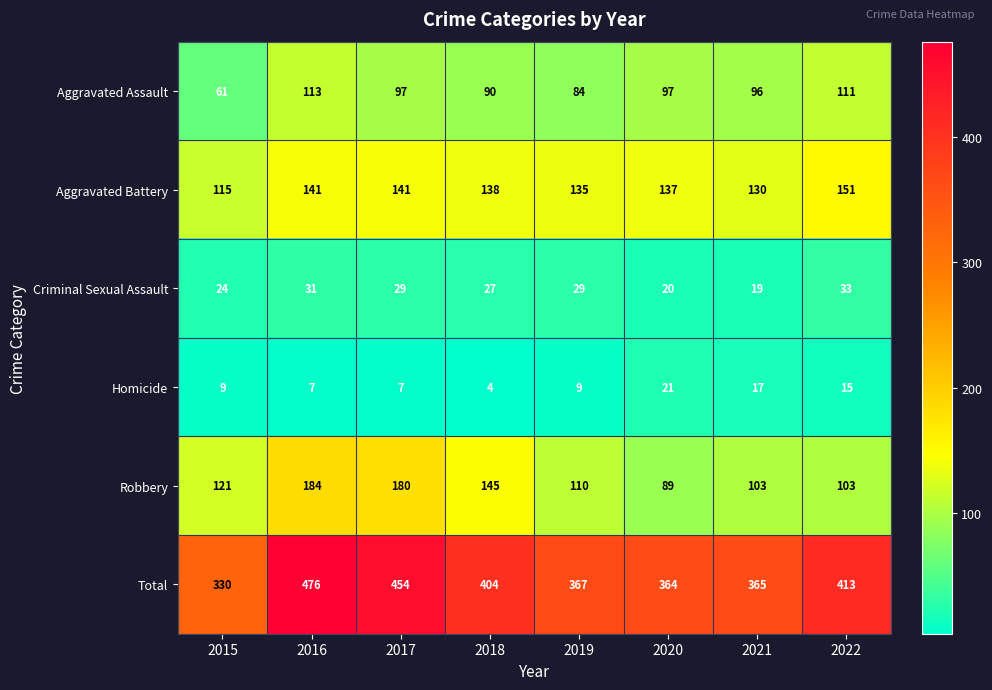

Where is Criminal Sexual Assault nearest to the value 26?

2018